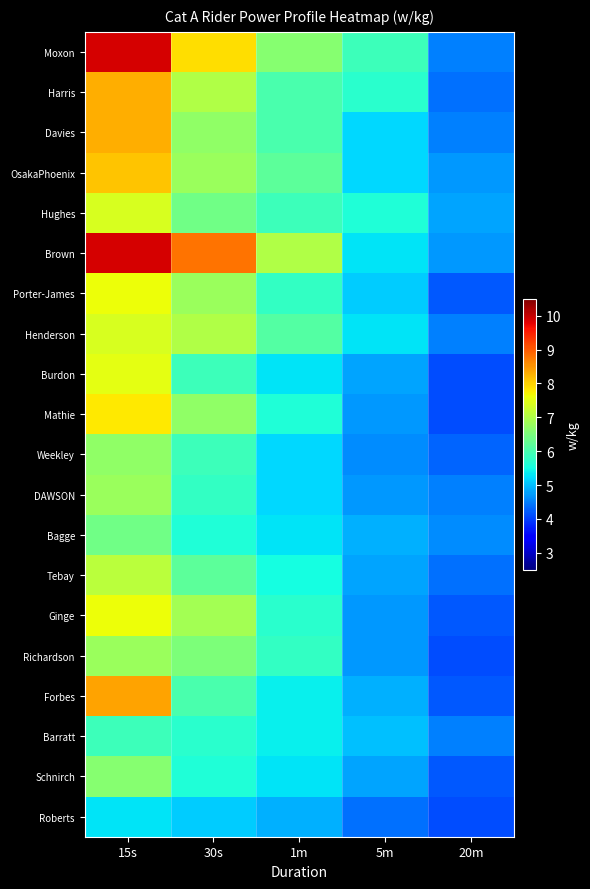

Reading left to right, transcribe all the data shown in this chart.

Moxon: 15s=9.9	30s=7.9	1m=6.6	5m=5.9	20m=4.5
Harris: 15s=8.3	30s=7.0	1m=6.0	5m=5.7	20m=4.4
Davies: 15s=8.3	30s=6.7	1m=6.0	5m=5.2	20m=4.5
OsakaPhoenix: 15s=8.1	30s=6.8	1m=6.2	5m=5.2	20m=4.7
Hughes: 15s=7.4	30s=6.4	1m=5.9	5m=5.6	20m=4.8
Brown: 15s=9.9	30s=8.8	1m=7.0	5m=5.3	20m=4.7
Porter-James: 15s=7.6	30s=6.8	1m=5.8	5m=5.1	20m=4.2
Henderson: 15s=7.4	30s=7.0	1m=6.1	5m=5.3	20m=4.5
Burdon: 15s=7.5	30s=5.9	1m=5.3	5m=4.8	20m=4.1
Mathie: 15s=7.8	30s=6.7	1m=5.6	5m=4.7	20m=4.1
Weekley: 15s=6.7	30s=5.9	1m=5.2	5m=4.6	20m=4.3
DAWSON: 15s=6.8	30s=5.8	1m=5.2	5m=4.7	20m=4.5
Bagge: 15s=6.4	30s=5.6	1m=5.3	5m=4.9	20m=4.6
Tebay: 15s=7.1	30s=6.2	1m=5.5	5m=4.8	20m=4.4
Ginge: 15s=7.6	30s=6.9	1m=5.7	5m=4.7	20m=4.2
Richardson: 15s=6.8	30s=6.5	1m=5.8	5m=4.7	20m=4.1
Forbes: 15s=8.4	30s=6.0	1m=5.4	5m=4.9	20m=4.2
Barratt: 15s=5.9	30s=5.7	1m=5.4	5m=5.0	20m=4.5
Schnirch: 15s=6.6	30s=5.6	1m=5.3	5m=4.8	20m=4.2
Roberts: 15s=5.3	30s=5.1	1m=4.9	5m=4.4	20m=4.1